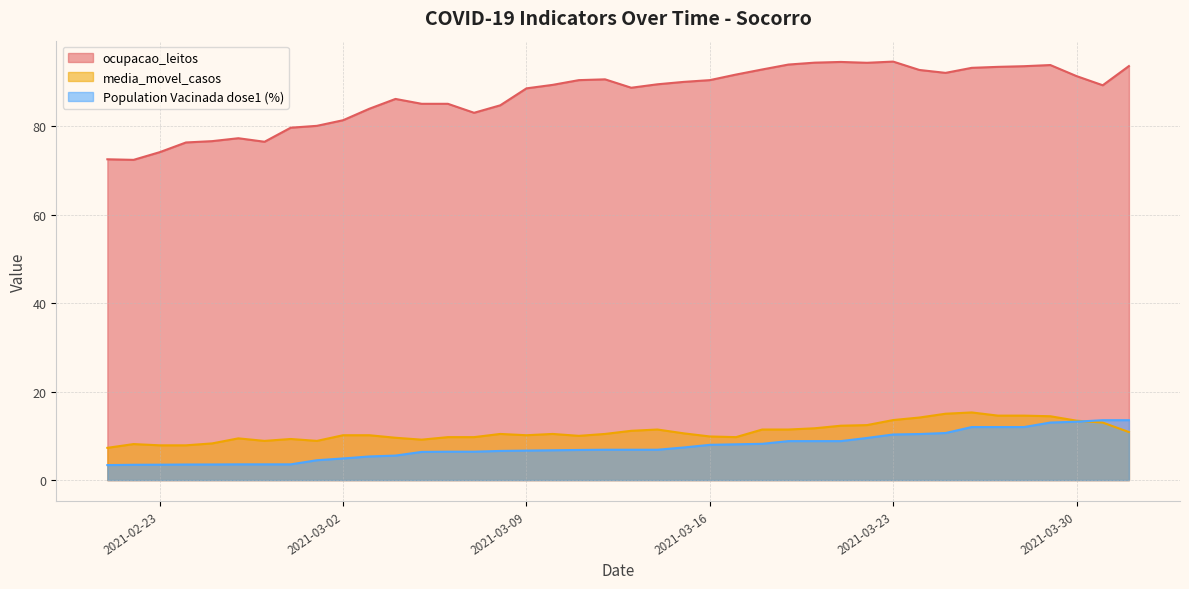

Which category has the lowest value in the media_movel_casos series?

2021-02-21